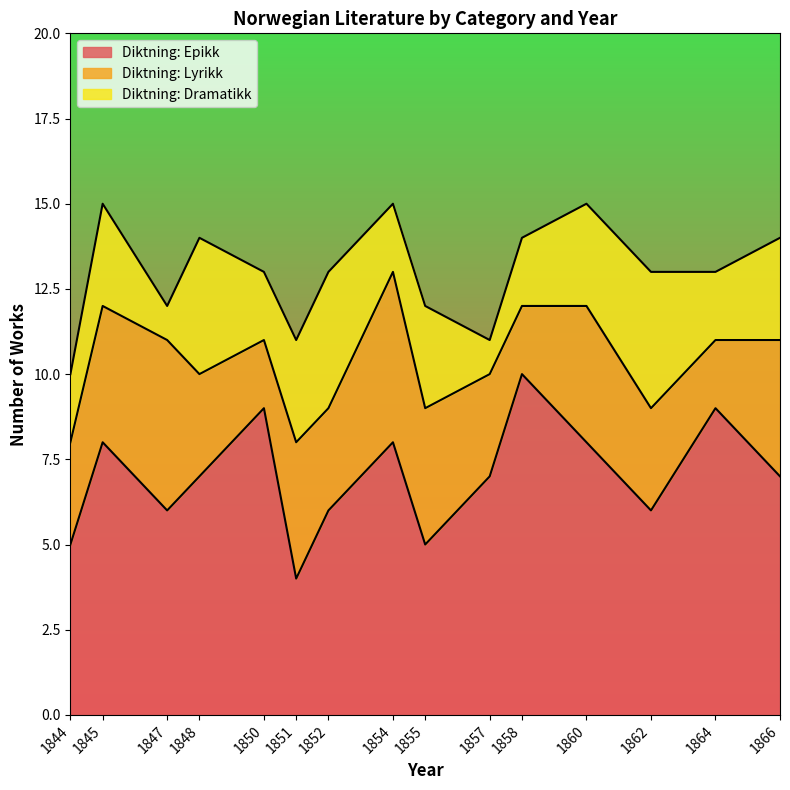

At which label does Diktning: Dramatikk reach its peak?

1848